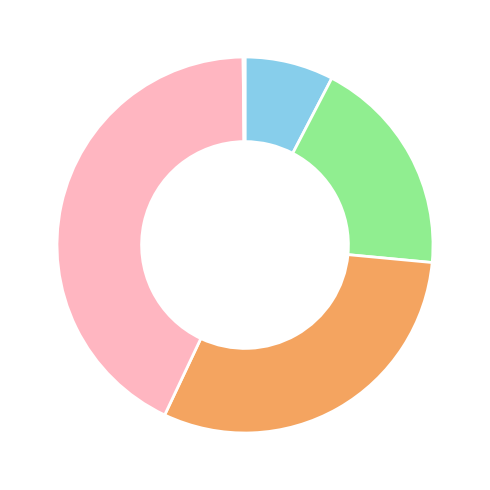

Is there a majority slice in this chart?

No